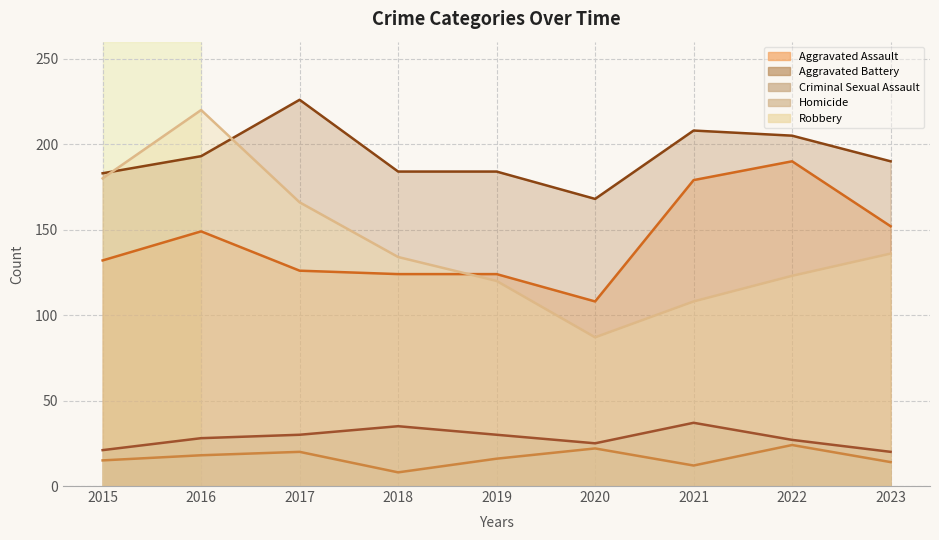

Where is the first local maximum for Aggravated Assault?

2016